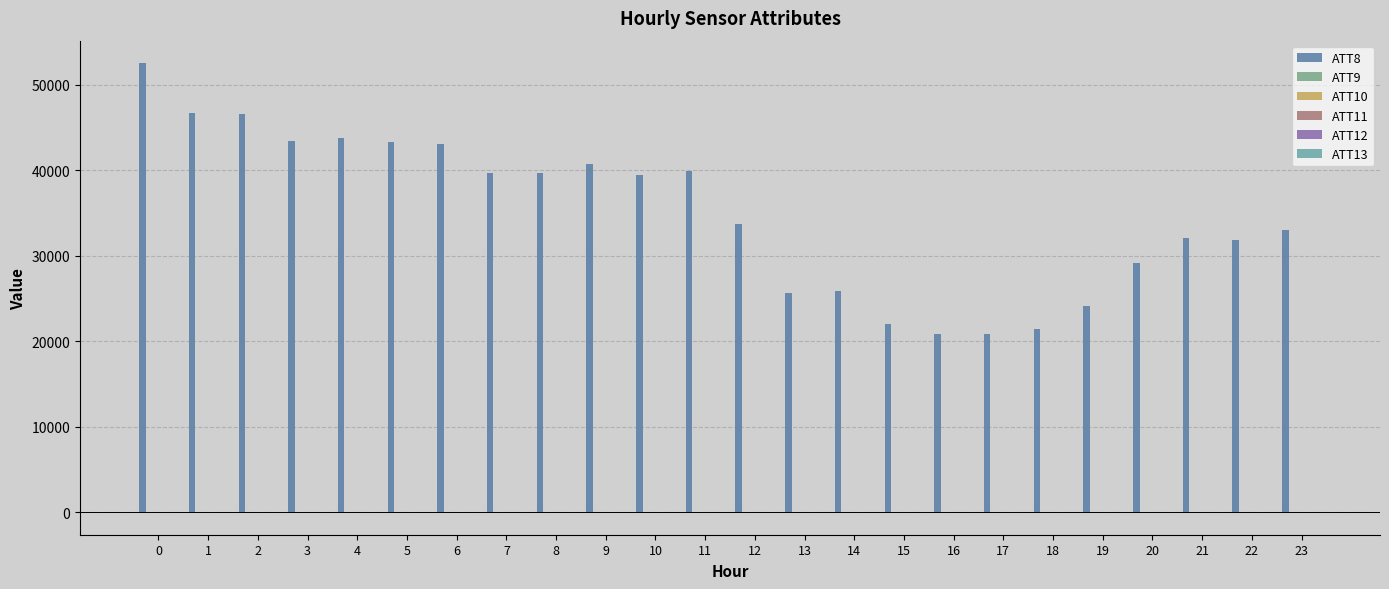

What is the spread (max minus min) of values at 11?

39898.5